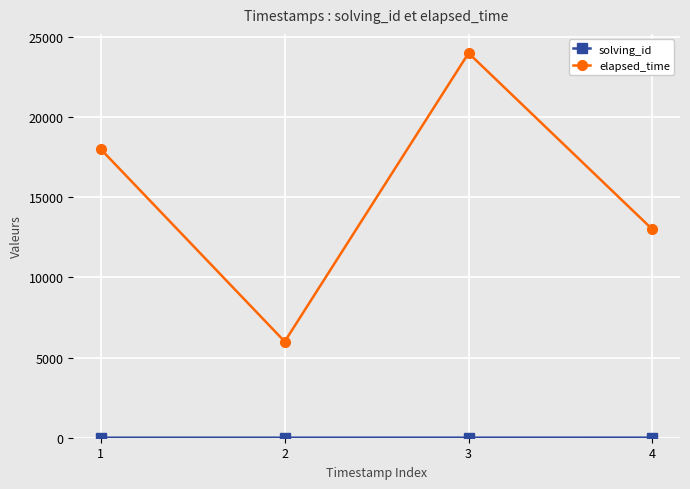

True or false: elapsed_time has more than 2 points higher than both neighbors.

False